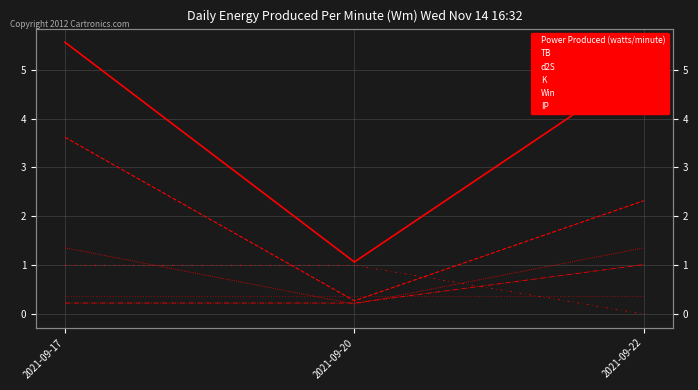

Rank the series at 2021-09-22 from highest to lowest value.

Power Produced (watts/minute), TB, d2S, K, IP, Win